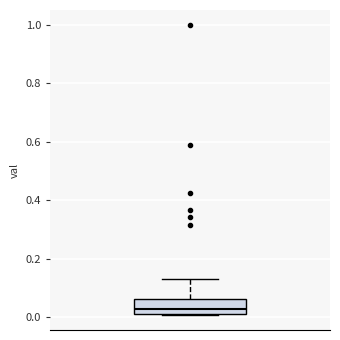

Where does the upper whisker of the box end on the y-axis? The values are not printed on the chart, so give them approximately, as read against the axis.

0.12